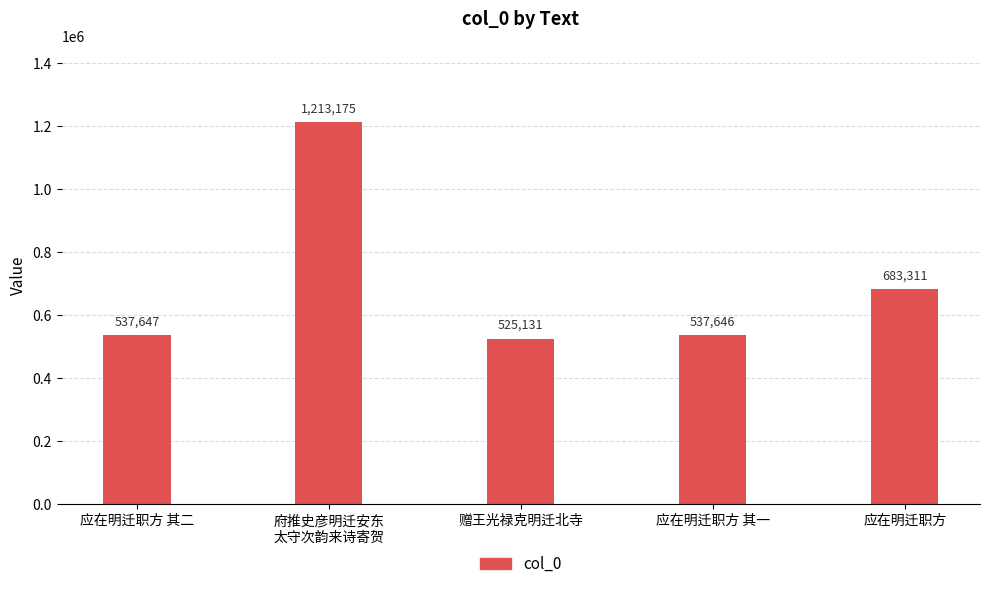

How many values are below 537647?

2